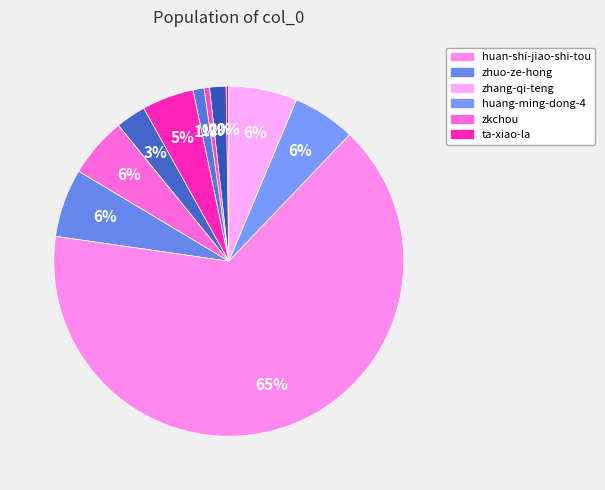

Count the number of slices in the pie.

11